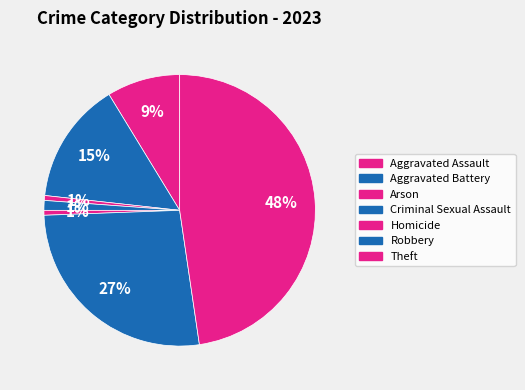

What is the ratio of the value at Theft to the value at Robbery?

1.8